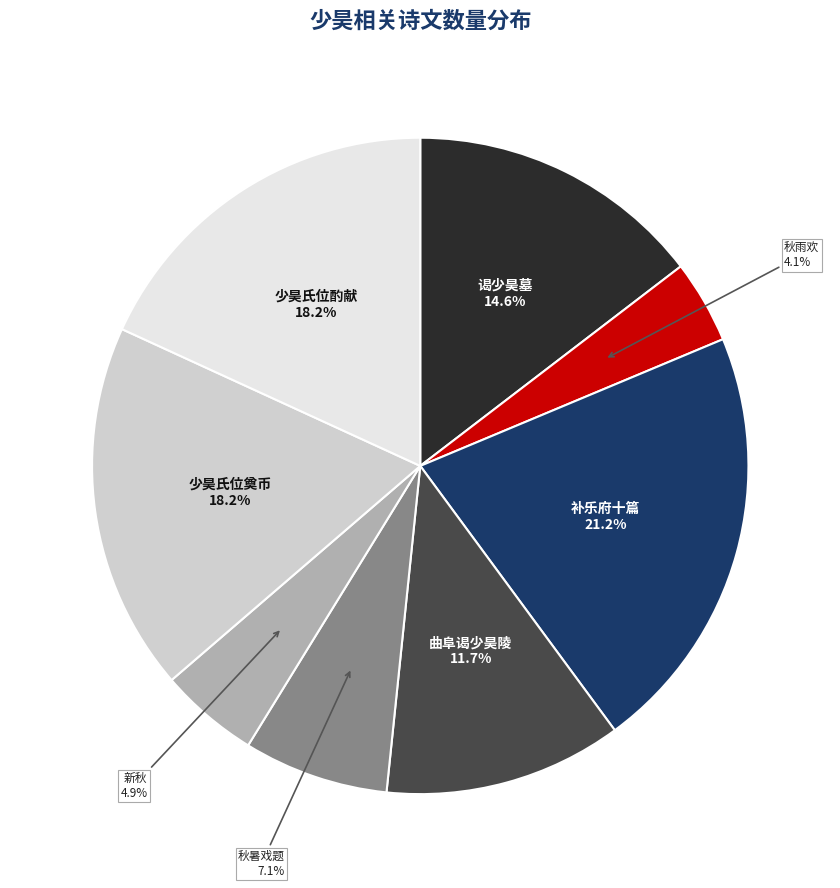

Is there a majority slice in this chart?

No